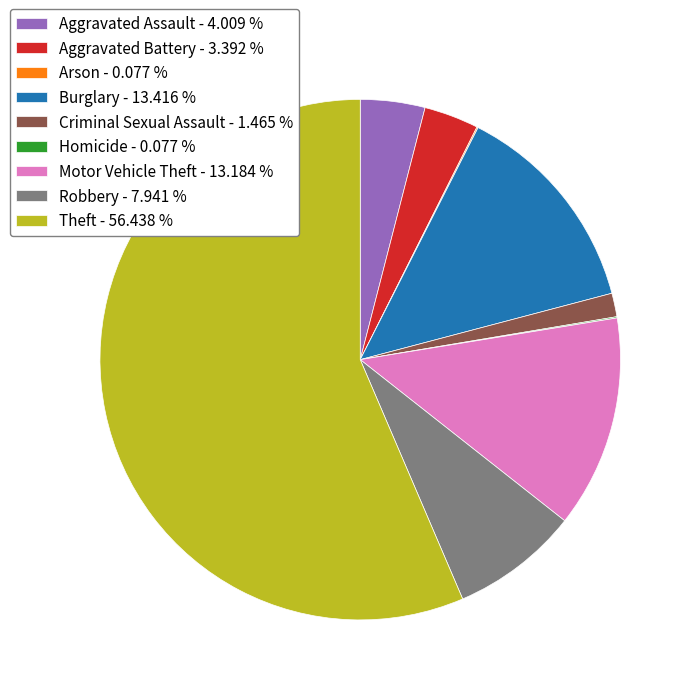

True or false: Criminal Sexual Assault accounts for 14% of the total.

False